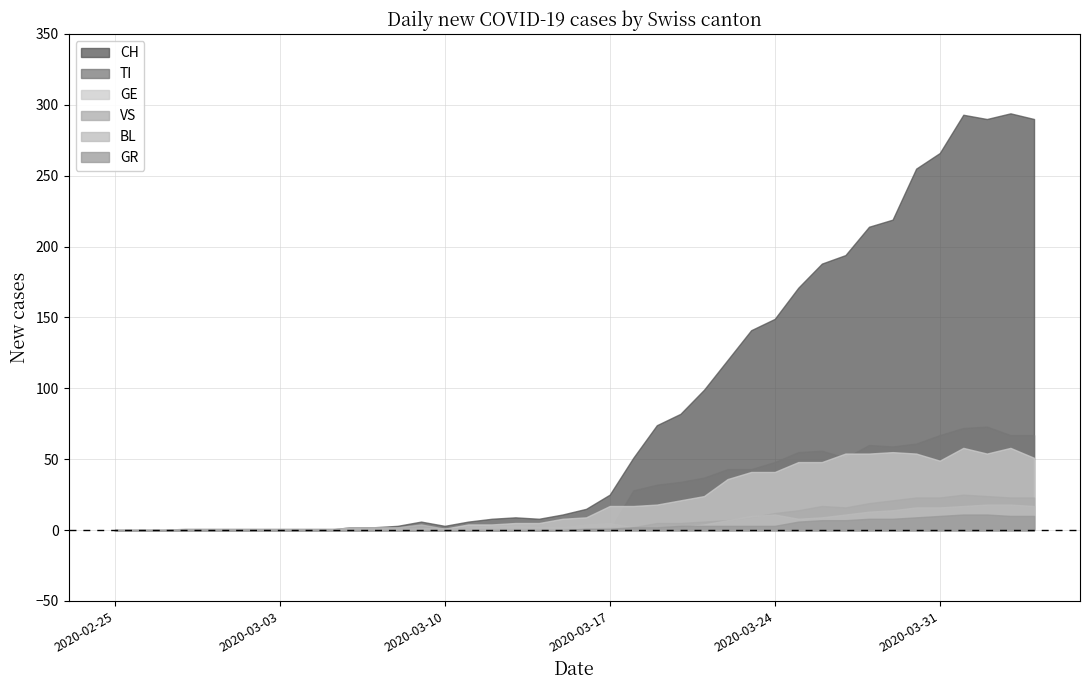

Reading left to right, extract all data points from this chart.

CH: 2020-02-25=0	2020-02-26=0	2020-02-27=0	2020-02-28=0	2020-02-29=0	2020-03-01=0	2020-03-02=0	2020-03-03=0	2020-03-04=0	2020-03-05=0	2020-03-06=2	2020-03-07=2	2020-03-08=3	2020-03-09=6	2020-03-10=3	2020-03-11=6	2020-03-12=8	2020-03-13=9	2020-03-14=8	2020-03-15=11	2020-03-16=15	2020-03-17=25	2020-03-18=51	2020-03-19=74	2020-03-20=82	2020-03-21=99	2020-03-22=120	2020-03-23=141	2020-03-24=149	2020-03-25=171	2020-03-26=188	2020-03-27=194	2020-03-28=214	2020-03-29=219	2020-03-30=255	2020-03-31=266	2020-04-01=293	2020-04-02=290	2020-04-03=294	2020-04-04=290
TI: 2020-02-25=0	2020-02-26=0	2020-02-27=0	2020-02-28=0	2020-02-29=0	2020-03-01=0	2020-03-02=0	2020-03-03=0	2020-03-04=0	2020-03-05=0	2020-03-06=0	2020-03-07=0	2020-03-08=0	2020-03-09=0	2020-03-10=0	2020-03-11=0	2020-03-12=0	2020-03-13=0	2020-03-14=0	2020-03-15=0	2020-03-16=0	2020-03-17=0	2020-03-18=28	2020-03-19=32	2020-03-20=34	2020-03-21=37	2020-03-22=43	2020-03-23=43	2020-03-24=48	2020-03-25=55	2020-03-26=56	2020-03-27=51	2020-03-28=60	2020-03-29=59	2020-03-30=61	2020-03-31=67	2020-04-01=72	2020-04-02=73	2020-04-03=67	2020-04-04=67
GR: 2020-02-25=0	2020-02-26=0	2020-02-27=0	2020-02-28=0	2020-02-29=0	2020-03-01=0	2020-03-02=0	2020-03-03=0	2020-03-04=0	2020-03-05=0	2020-03-06=0	2020-03-07=0	2020-03-08=0	2020-03-09=0	2020-03-10=0	2020-03-11=0	2020-03-12=0	2020-03-13=0	2020-03-14=0	2020-03-15=0	2020-03-16=1	2020-03-17=1	2020-03-18=2	2020-03-19=2	2020-03-20=3	2020-03-21=3	2020-03-22=3	2020-03-23=3	2020-03-24=3	2020-03-25=6	2020-03-26=7	2020-03-27=7	2020-03-28=8	2020-03-29=8	2020-03-30=9	2020-03-31=10	2020-04-01=11	2020-04-02=11	2020-04-03=10	2020-04-04=10
VS: 2020-02-25=0	2020-02-26=0	2020-02-27=0	2020-02-28=1	2020-02-29=1	2020-03-01=1	2020-03-02=1	2020-03-03=1	2020-03-04=1	2020-03-05=1	2020-03-06=1	2020-03-07=1	2020-03-08=1	2020-03-09=1	2020-03-10=1	2020-03-11=1	2020-03-12=1	2020-03-13=1	2020-03-14=1	2020-03-15=1	2020-03-16=1	2020-03-17=2	2020-03-18=2	2020-03-19=5	2020-03-20=5	2020-03-21=6	2020-03-22=7	2020-03-23=9	2020-03-24=12	2020-03-25=14	2020-03-26=17	2020-03-27=16	2020-03-28=19	2020-03-29=21	2020-03-30=23	2020-03-31=23	2020-04-01=25	2020-04-02=24	2020-04-03=23	2020-04-04=23
BL: 2020-02-25=0	2020-02-26=0	2020-02-27=0	2020-02-28=0	2020-02-29=0	2020-03-01=0	2020-03-02=0	2020-03-03=0	2020-03-04=0	2020-03-05=0	2020-03-06=2	2020-03-07=2	2020-03-08=2	2020-03-09=4	2020-03-10=1	2020-03-11=1	2020-03-12=3	2020-03-13=3	2020-03-14=2	2020-03-15=2	2020-03-16=4	2020-03-17=5	2020-03-18=2	2020-03-19=2	2020-03-20=2	2020-03-21=4	2020-03-22=7	2020-03-23=10	2020-03-24=11	2020-03-25=8	2020-03-26=9	2020-03-27=11	2020-03-28=13	2020-03-29=14	2020-03-30=16	2020-03-31=16	2020-04-01=17	2020-04-02=18	2020-04-03=18	2020-04-04=17
GE: 2020-02-25=0	2020-02-26=0	2020-02-27=0	2020-02-28=0	2020-02-29=0	2020-03-01=0	2020-03-02=0	2020-03-03=0	2020-03-04=0	2020-03-05=0	2020-03-06=0	2020-03-07=0	2020-03-08=0	2020-03-09=1	2020-03-10=1	2020-03-11=4	2020-03-12=4	2020-03-13=5	2020-03-14=5	2020-03-15=8	2020-03-16=9	2020-03-17=17	2020-03-18=17	2020-03-19=18	2020-03-20=21	2020-03-21=24	2020-03-22=36	2020-03-23=41	2020-03-24=41	2020-03-25=48	2020-03-26=48	2020-03-27=54	2020-03-28=54	2020-03-29=55	2020-03-30=54	2020-03-31=49	2020-04-01=58	2020-04-02=54	2020-04-03=58	2020-04-04=51